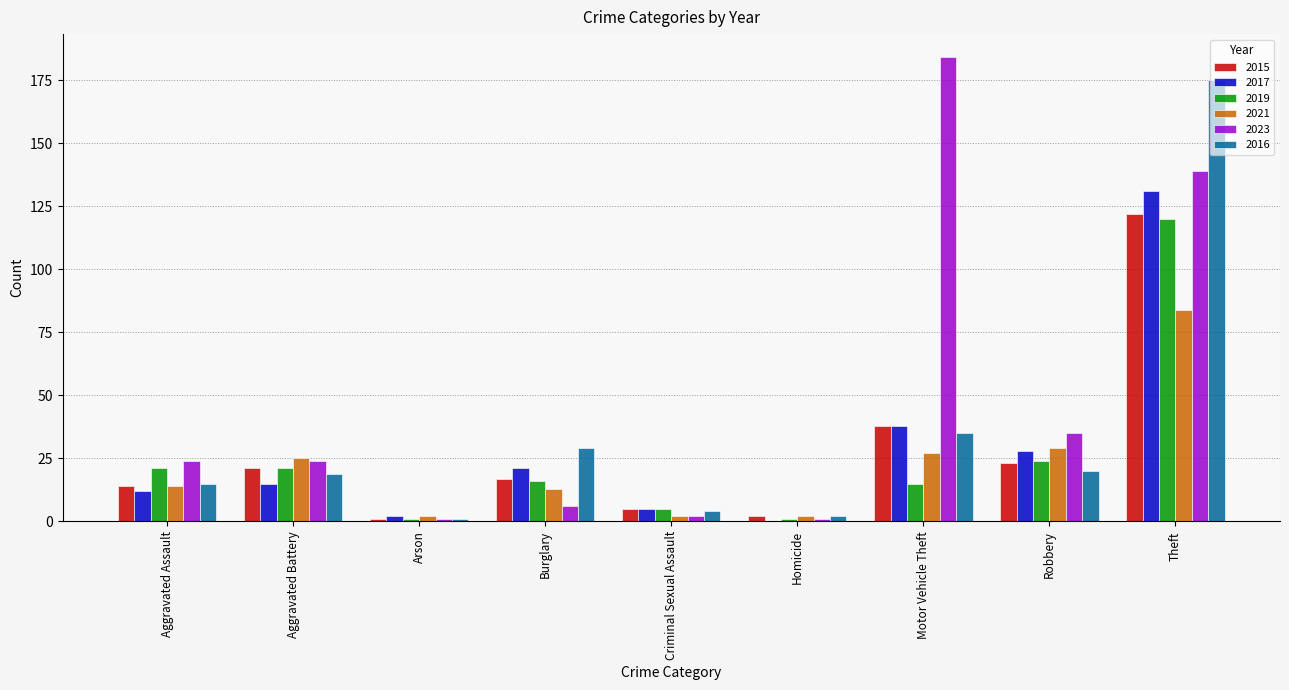

Count the number of categories in the chart.

9